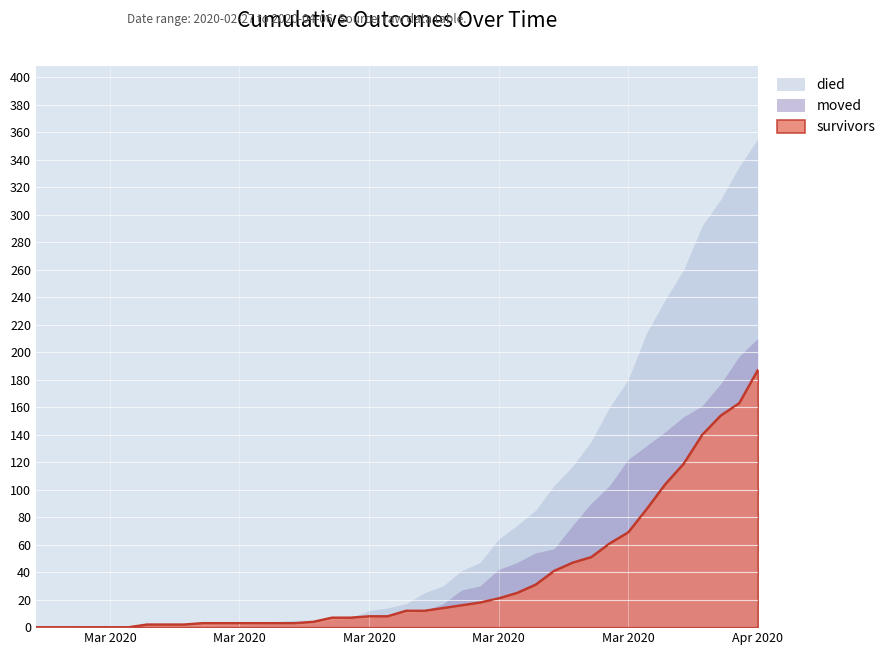

True or false: died has more than 2 points higher than both neighbors.

False